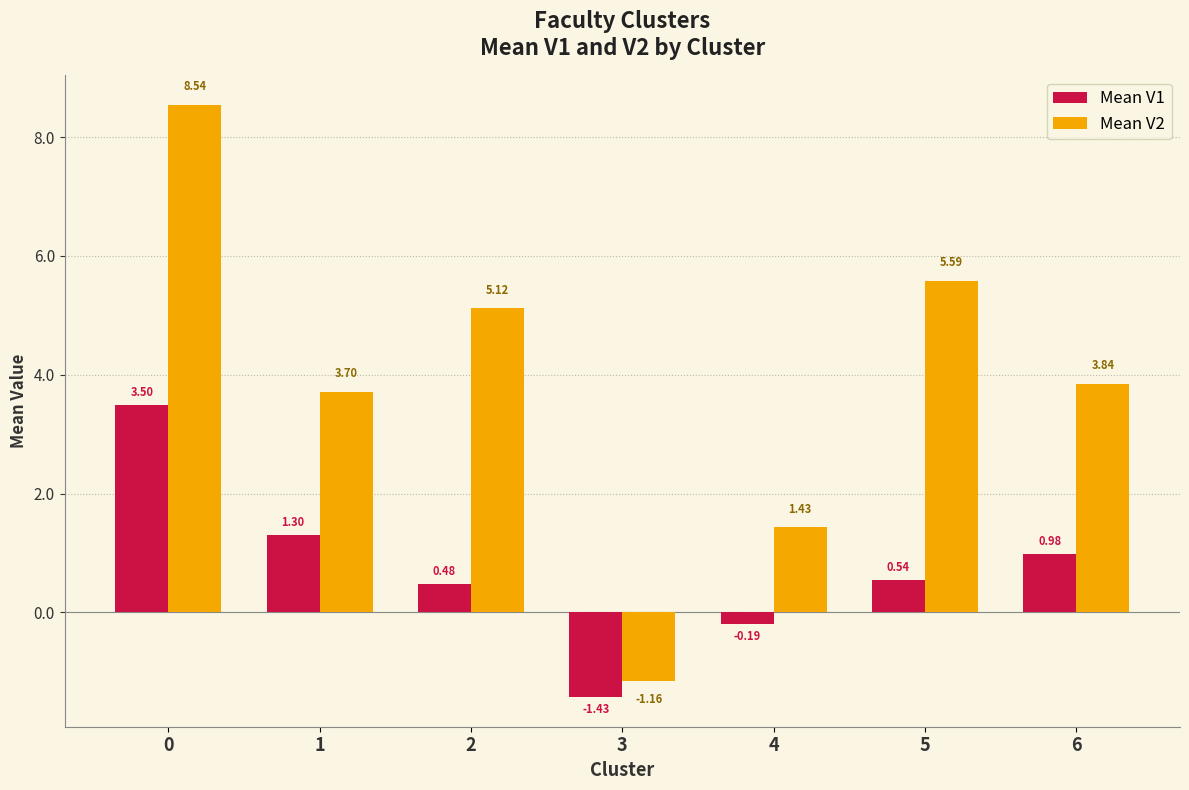

At how many categories does at least one series exceed 4?

3